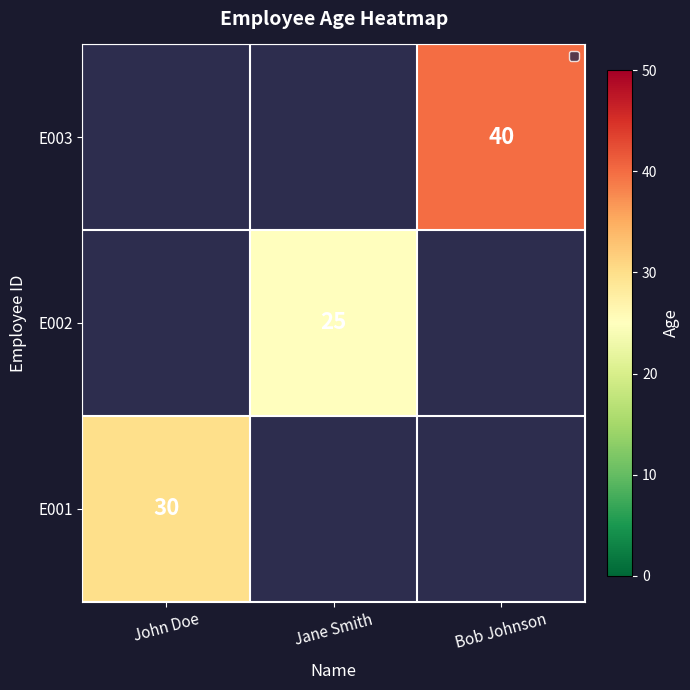

Is it true that E003 equals 40 at Bob Johnson?

True